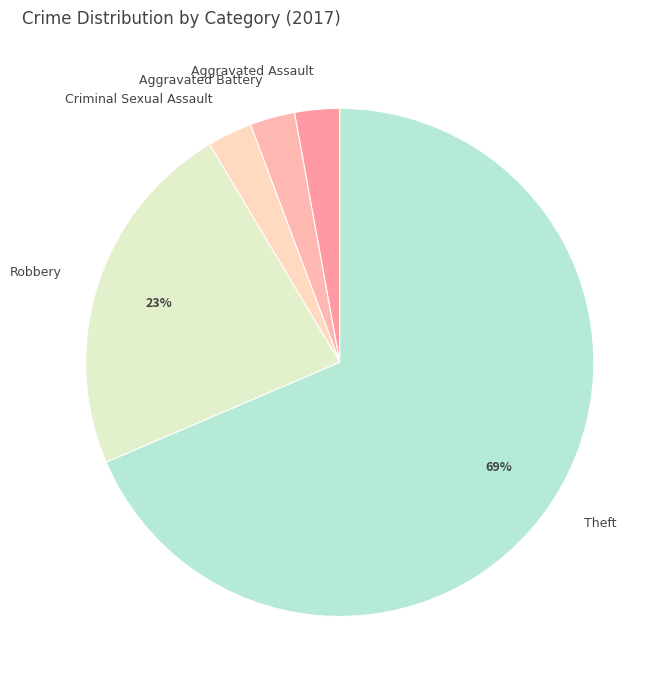

To the nearest percent, what is the average slice percentage?

20%